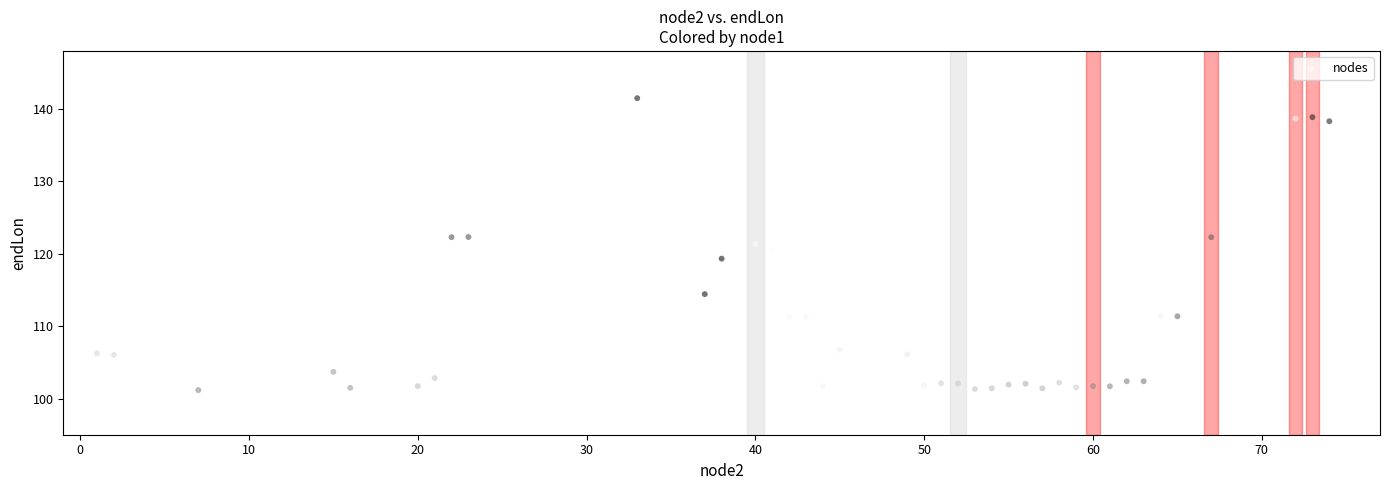

What is the range of X values (max minus min)?

74.0